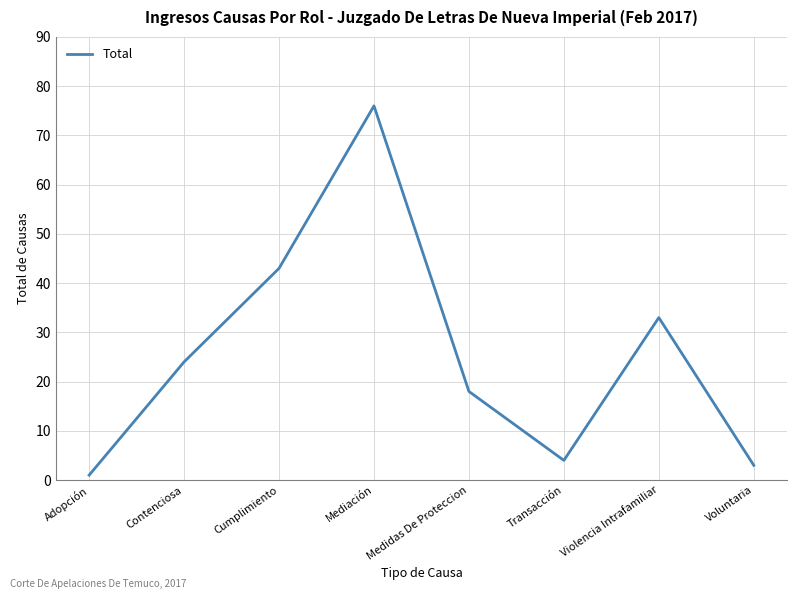

What position from the right is Transacción?

3